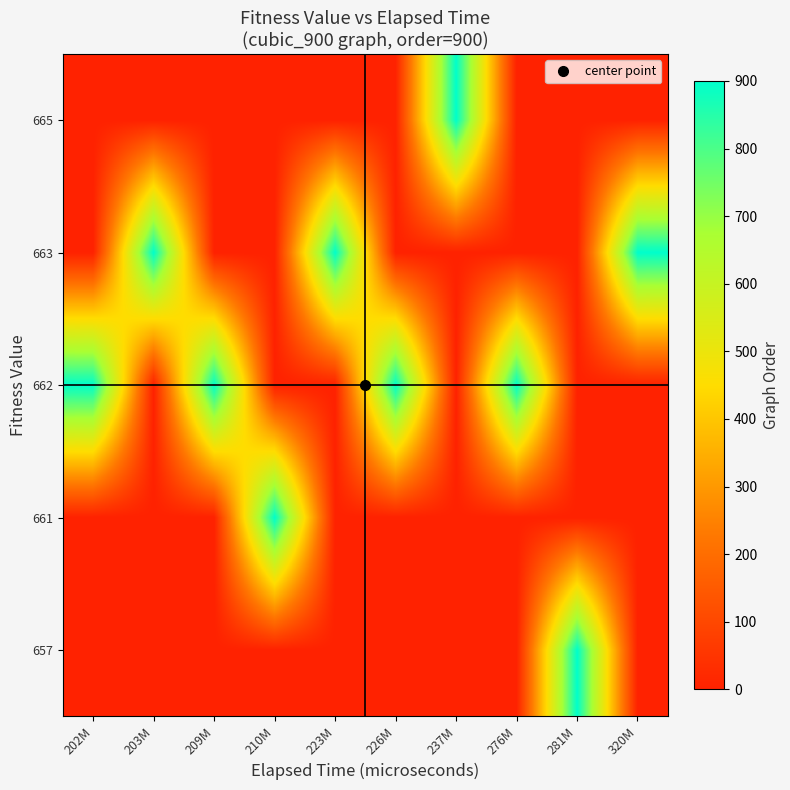

Reading left to right, list all the values displayed in this chart.

row_0: 0	0	0	0	0	0	0	0	900	0
row_1: 0	0	0	900	0	0	0	0	0	0
row_2: 900	0	900	0	0	900	0	900	0	0
row_3: 0	900	0	0	900	0	0	0	0	900
row_4: 0	0	0	0	0	0	900	0	0	0